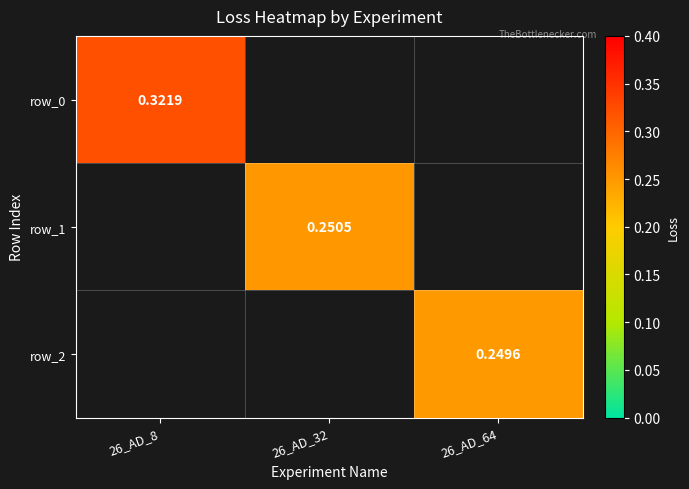

How many values in row_2 are above zero?

1